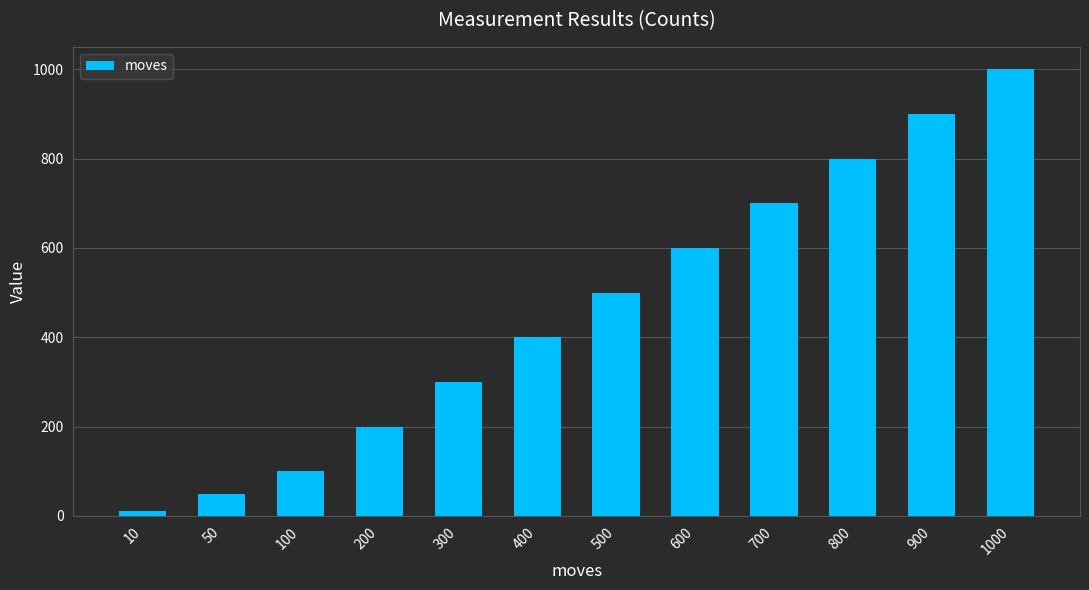

Is it true that the value at 50 is 50?

True